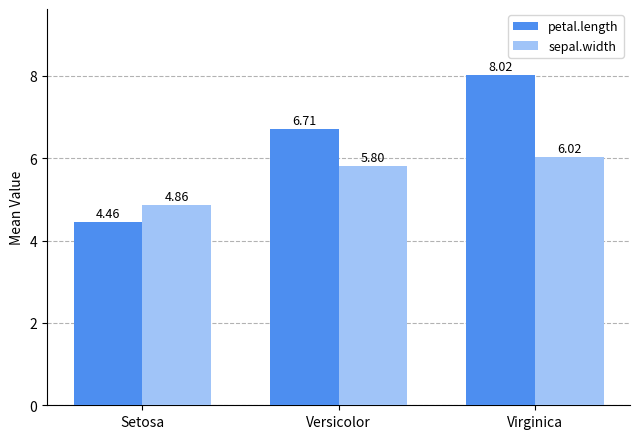

Are the bars grouped side by side (vs. stacked)?

Yes